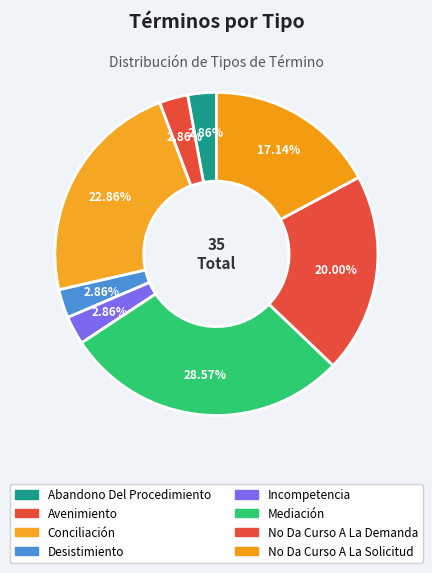

To the nearest percent, what is the difference between the largest and smallest slice percentages?

26%